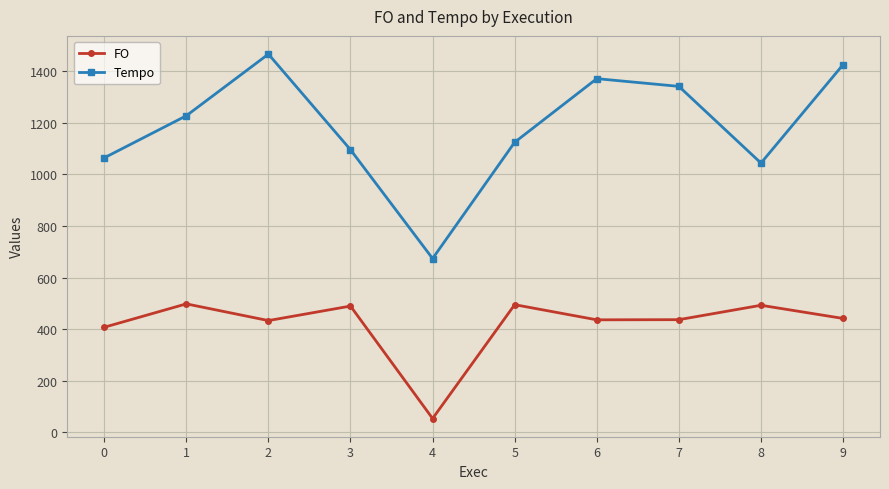

The FO series shows 718.6 at 6. True or false?

False